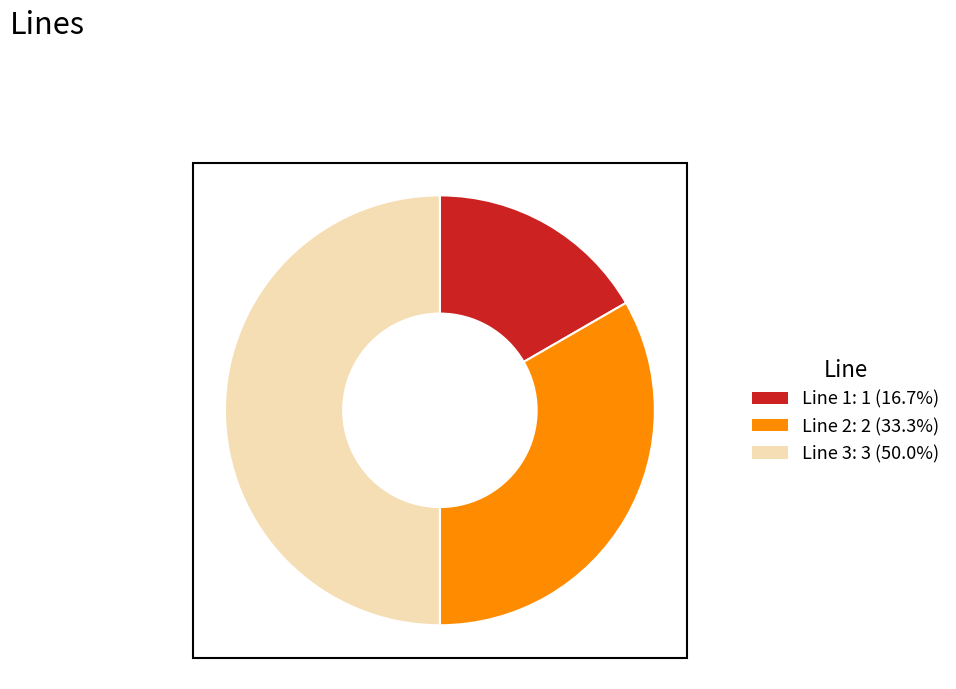

Does Line 1 account for over 50% of the chart?

No